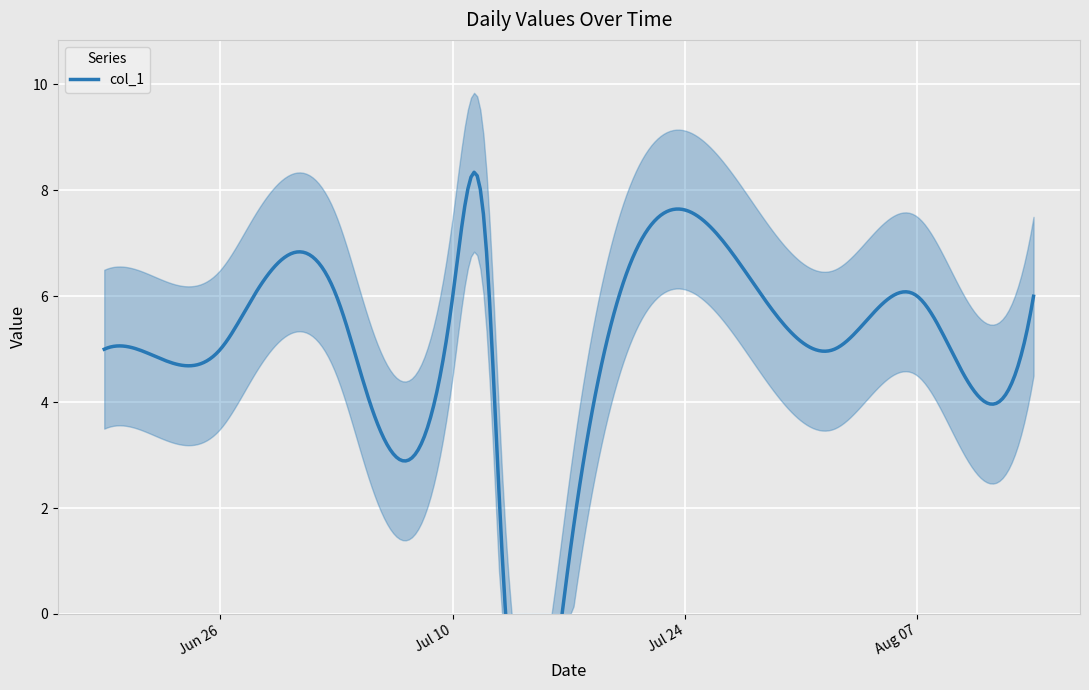

Reading left to right, list all the values displayed in this chart.

2018-06-19=5	2018-06-21=5	2018-06-26=5	2018-06-28=6	2018-07-03=6	2018-07-05=4	2018-07-10=6	2018-07-12=7	2018-07-13=1	2018-07-17=1	2018-08-02=5	2018-08-07=6	2018-08-09=5	2018-08-14=6